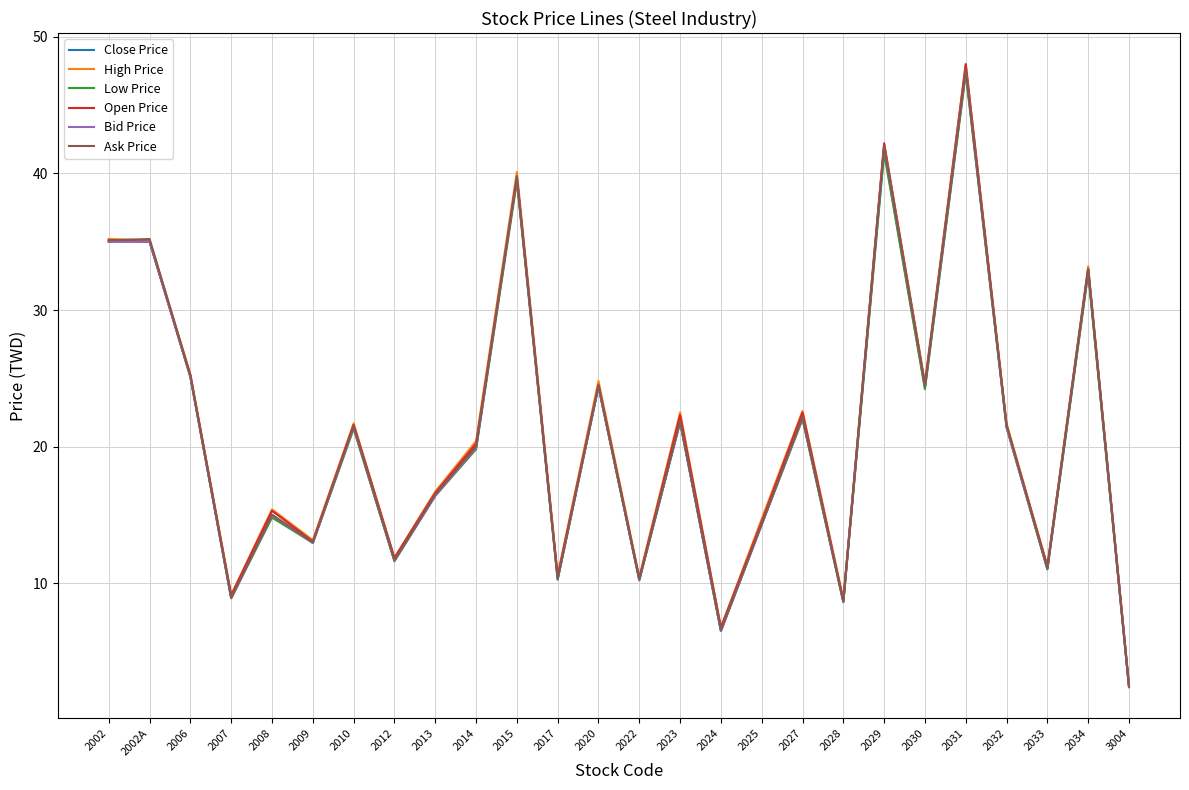

Which category has the highest value across all series?

2031